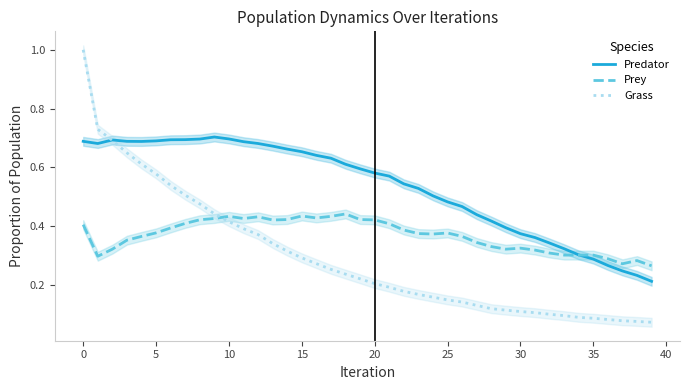

Is it true that Predator equals 1.0 at 20?

False